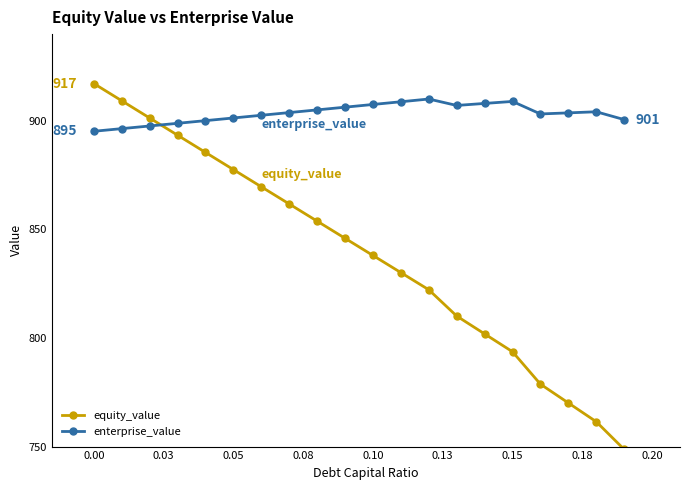

What is the average value of the enterprise_value series?

903.5